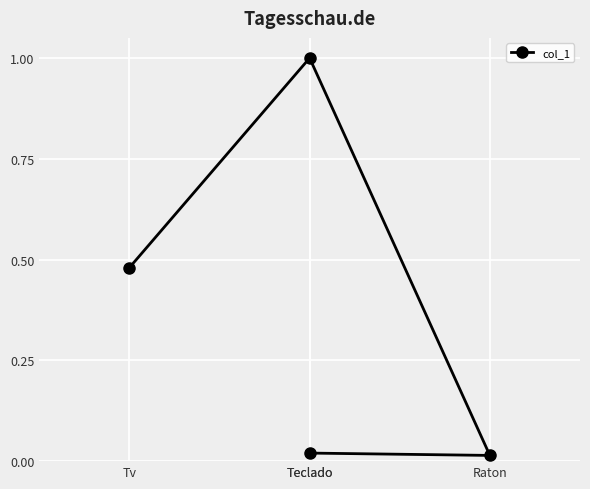

What is the label of the 4th point from the left?

Teclado